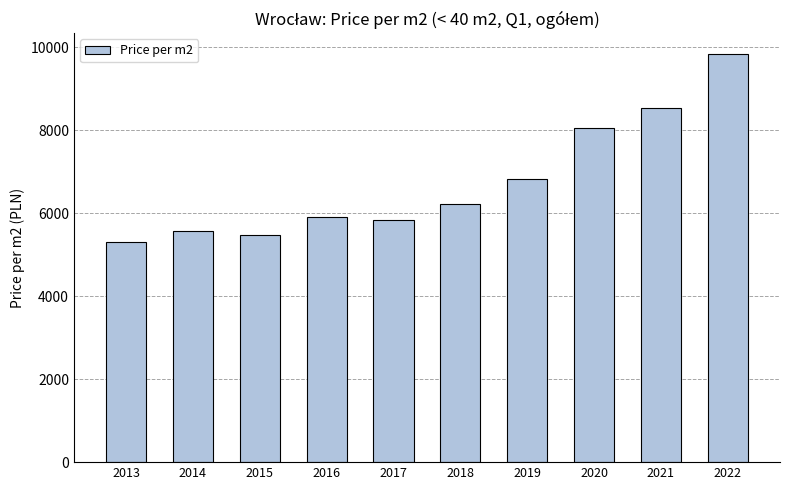

At which label is the value closest to 7576?

2020